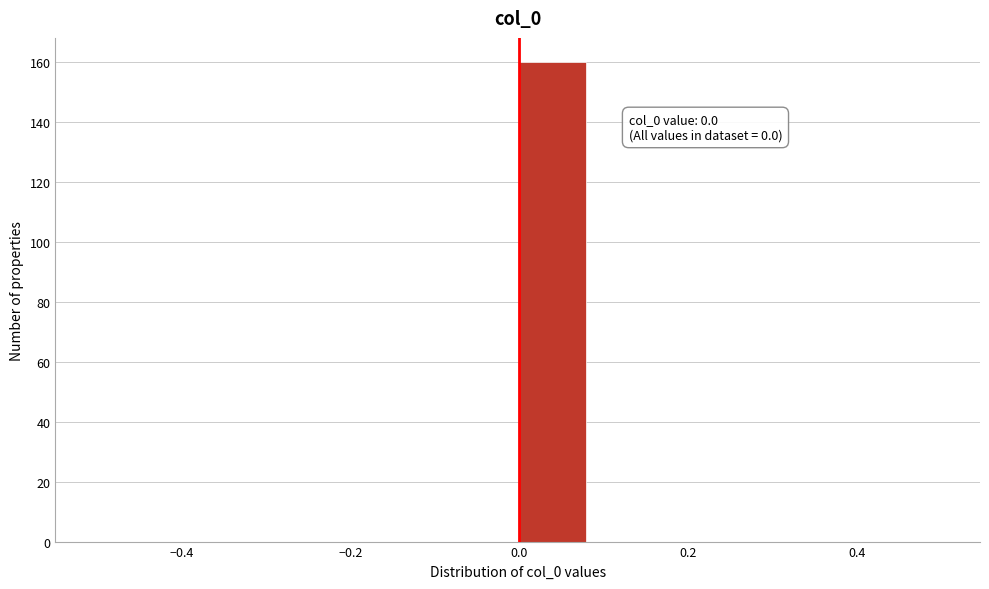

Which range on the x-axis has the tallest bar?

0.00 to 0.08